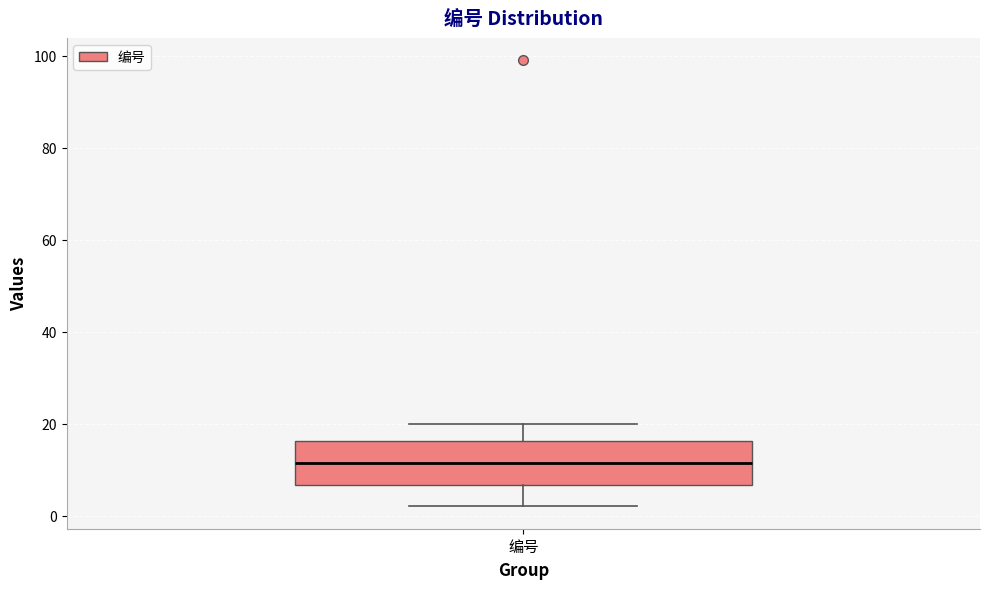

Transcribe this box plot: give where the median line is, the range the box spans, and where the two whiskers end, as read against the y-axis. The values are not printed on the chart, so give them approximately, as read against the axis.

median 12, box 6 to 16, whiskers 2 to 20